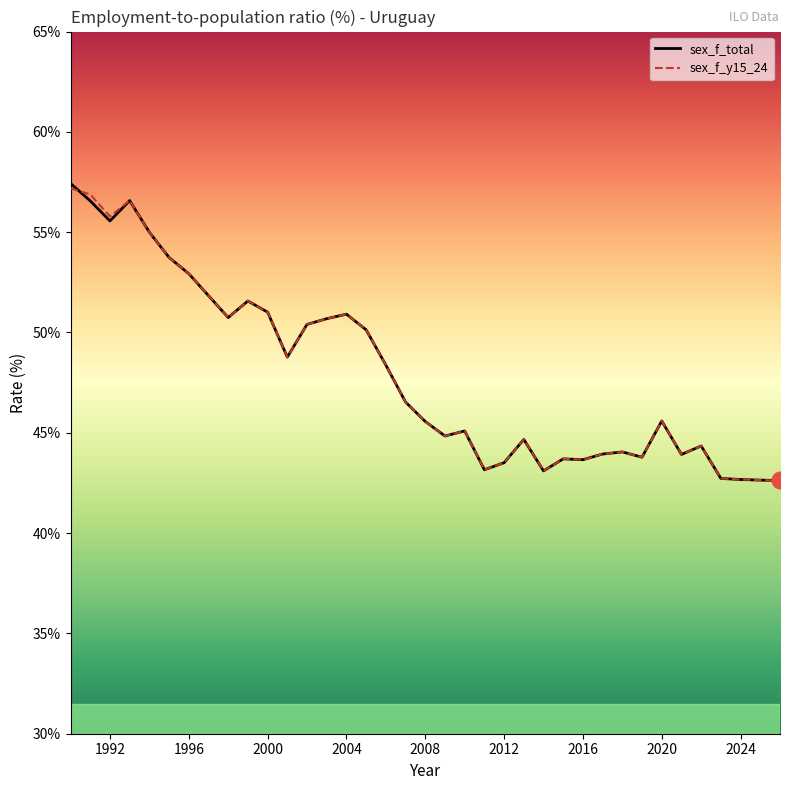

What is the lowest value of the sex_f_y15_24 series?

42.6